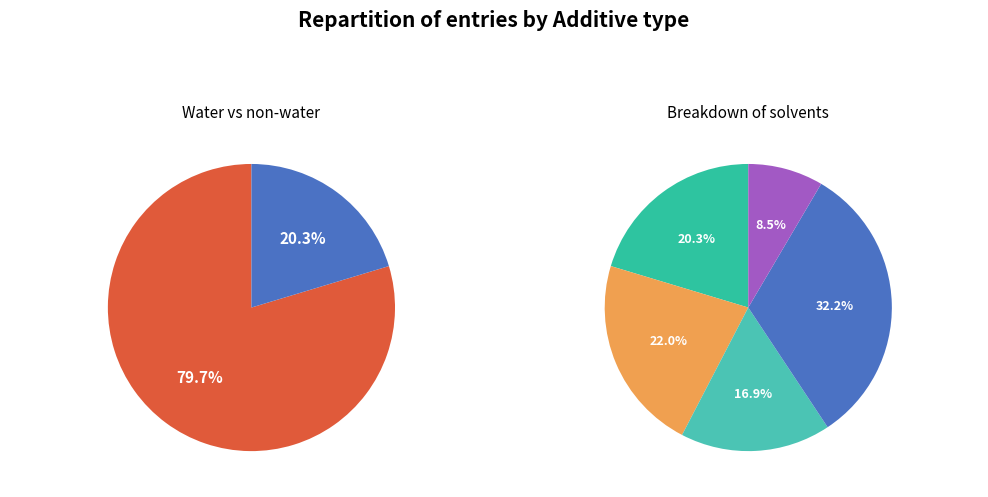

What percentage is the methanesulfinylmethane slice, to the nearest percent?

22%